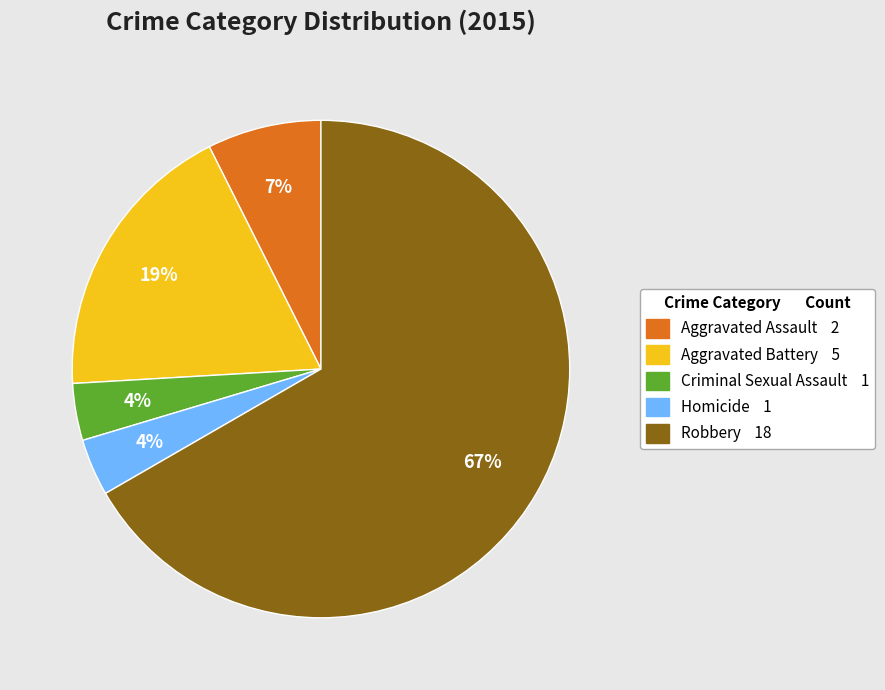

Combined, do Criminal Sexual Assault and Aggravated Battery account for over 50%?

No